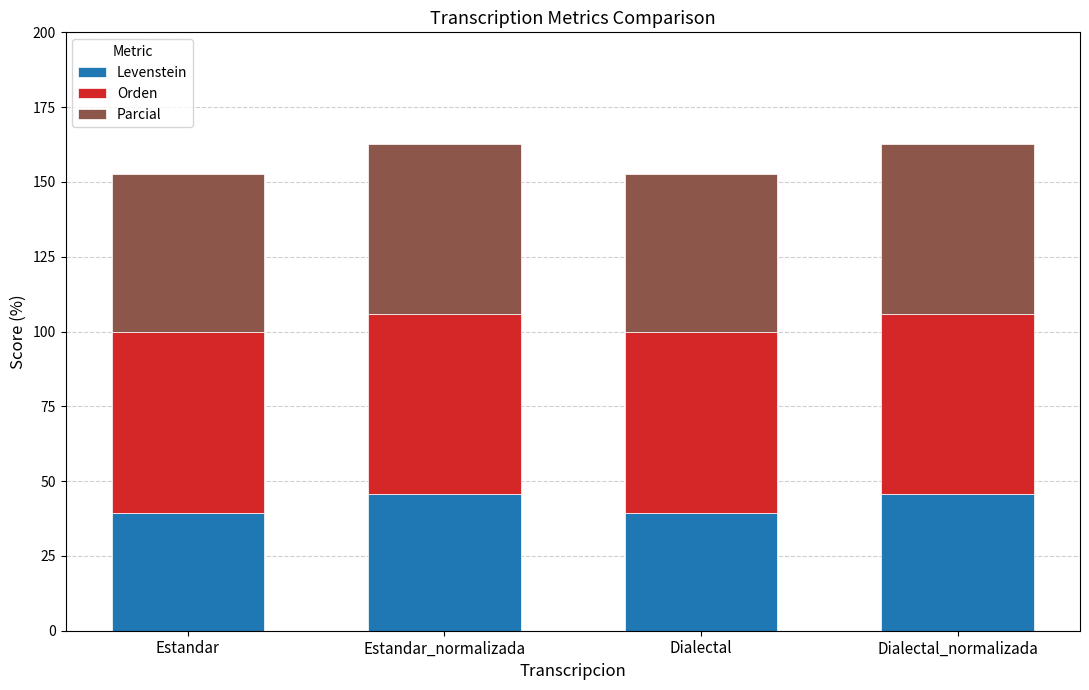

What is the total value across all series at Estandar_normalizada?

162.7